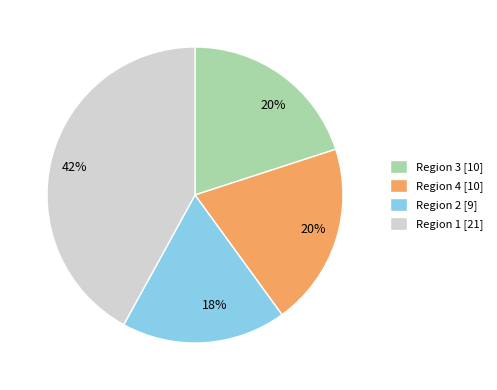

Combined, do Region 3 [10] and Region 2 [9] account for over 50%?

No